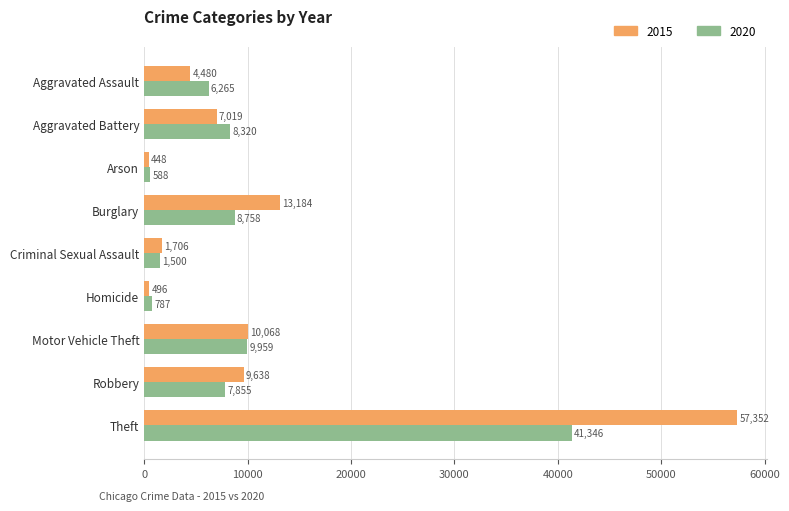

What is the difference between the second highest and minimum values in the 2020 series?

9371